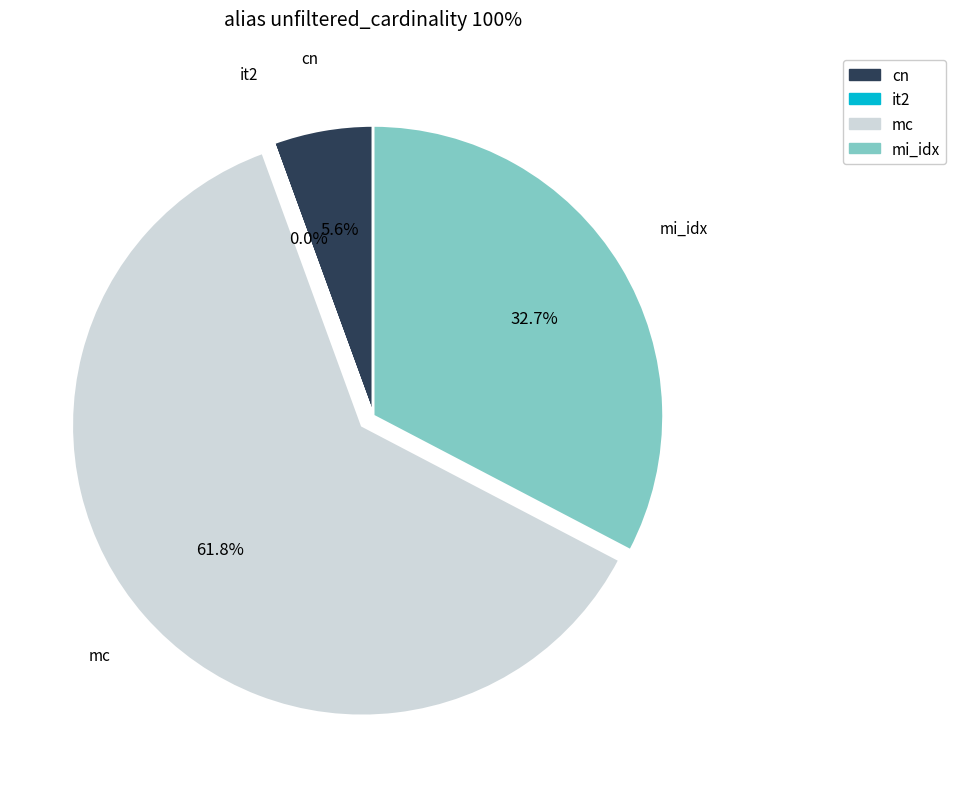

To the nearest percent, what is the difference between the largest and smallest slice percentages?

62%